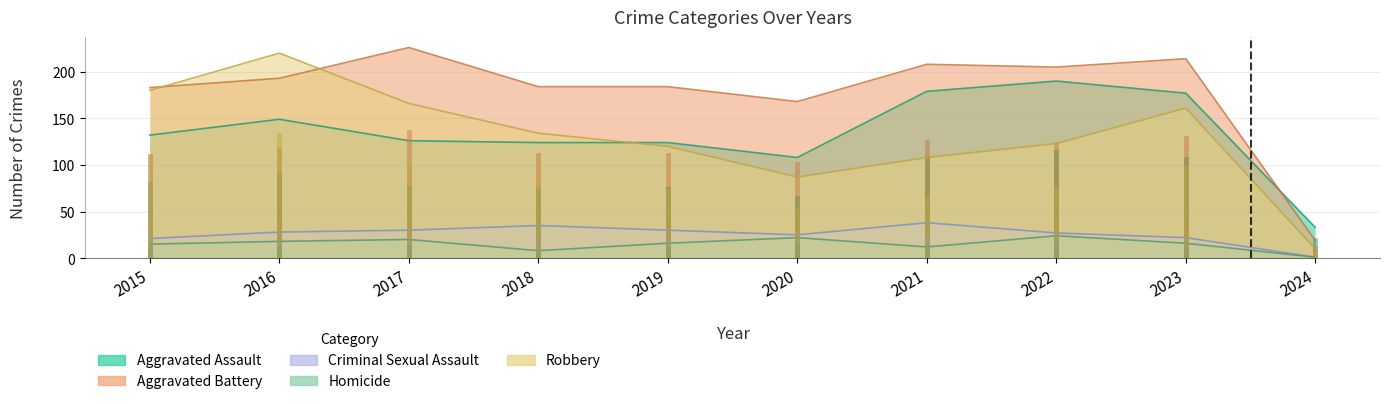

True or false: Aggravated Battery and Criminal Sexual Assault cross at least once.

False